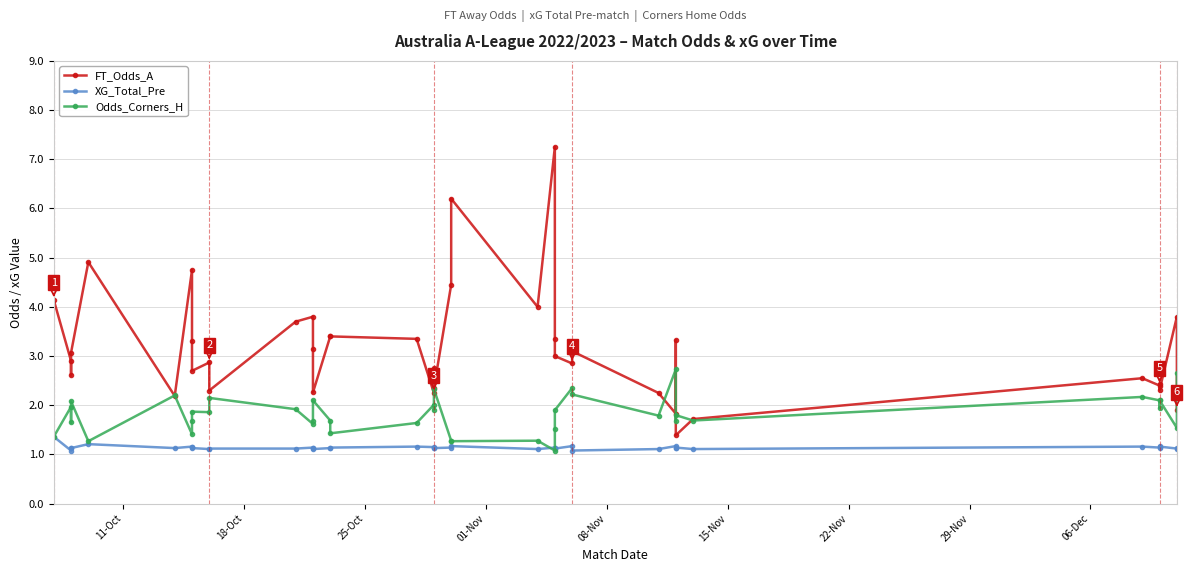

How many times do FT_Odds_A and Odds_Corners_H cross each other?

7